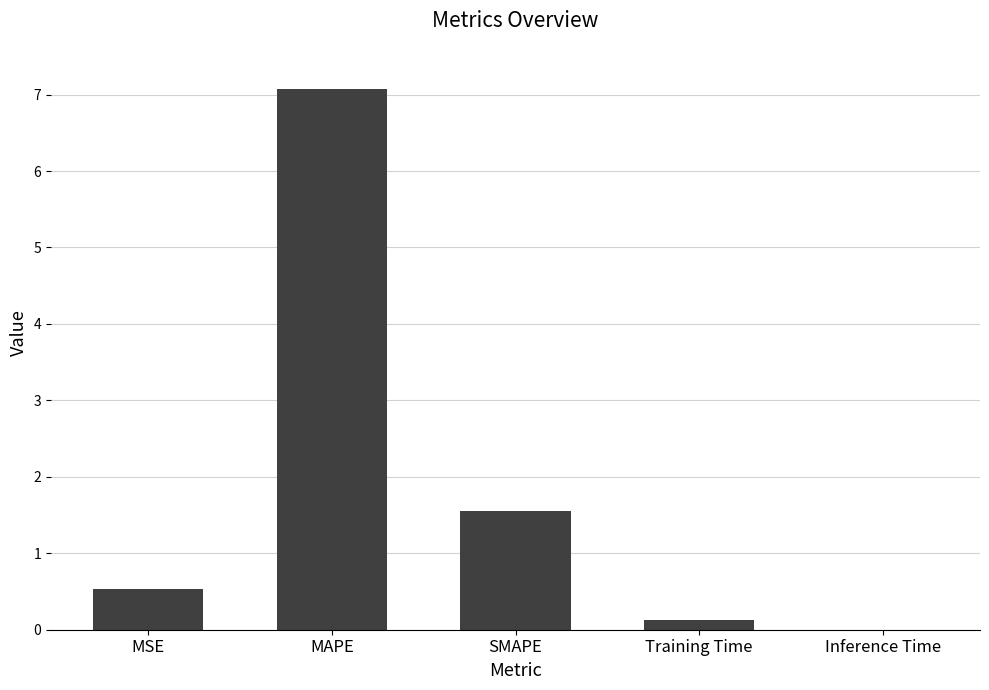

The value at MSE is 0.5. True or false?

True